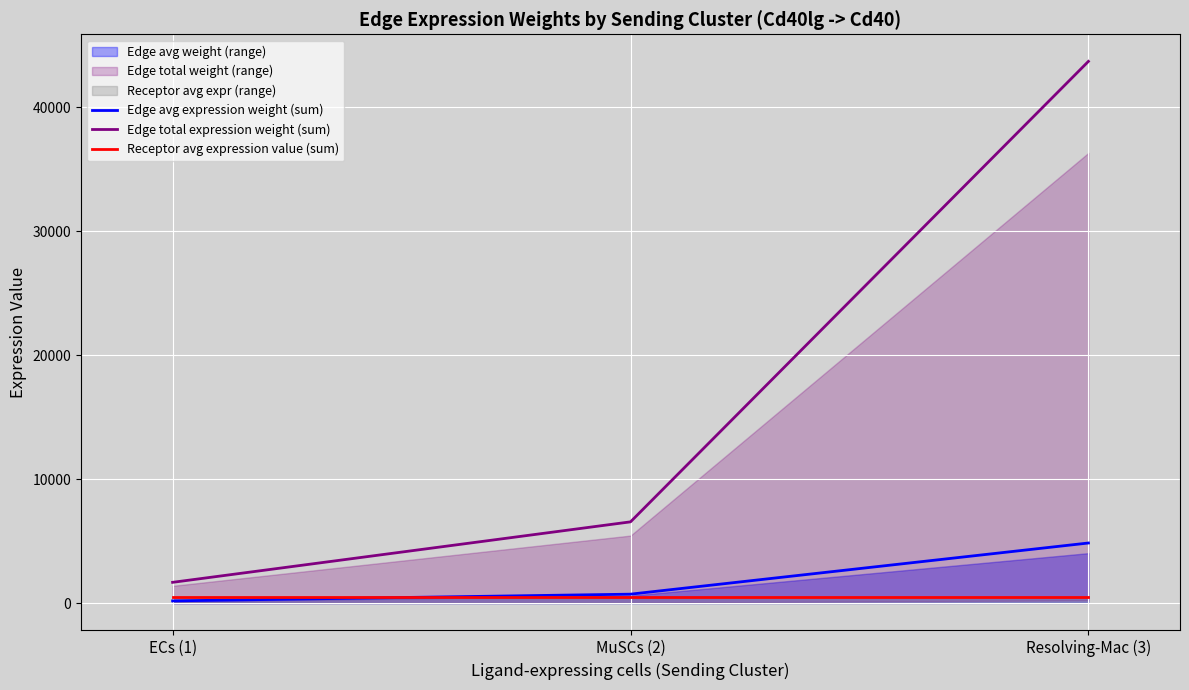

Which category has the highest value in the Edge total expression weight (sum) series?

Resolving-Mac (3)